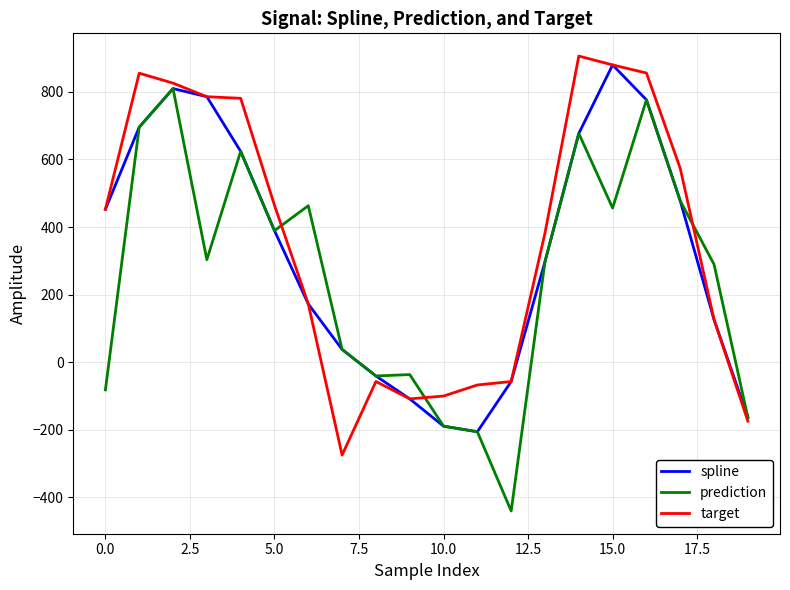

What is the maximum value shown in the chart?

905.8